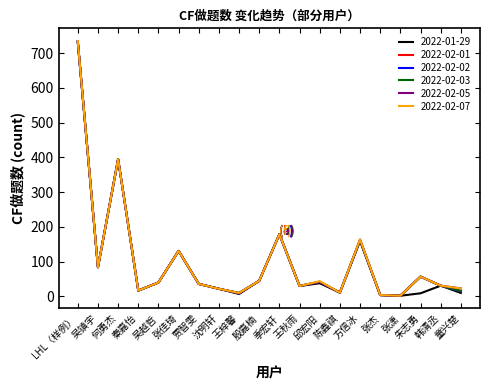

Which series has the largest total across all categories?

2022-02-07